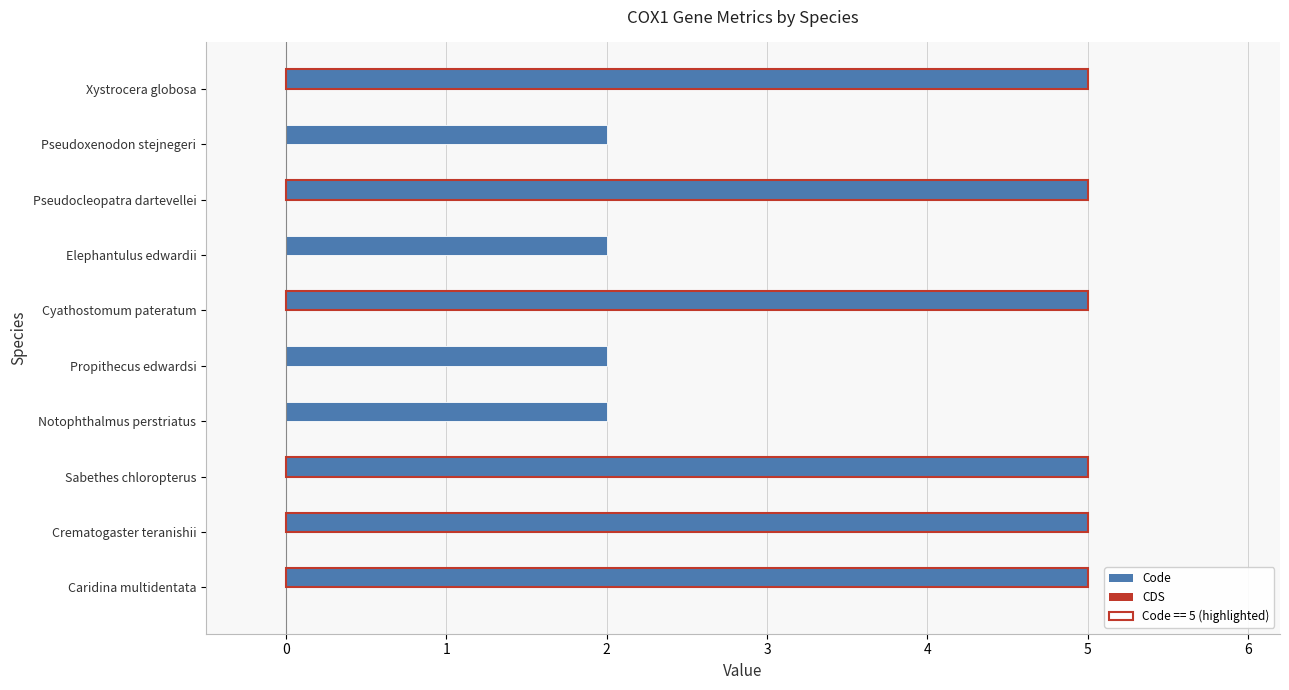

Reading bottom to top, what are all the values shown in this chart?

5	5	5	2	2	5	2	5	2	5